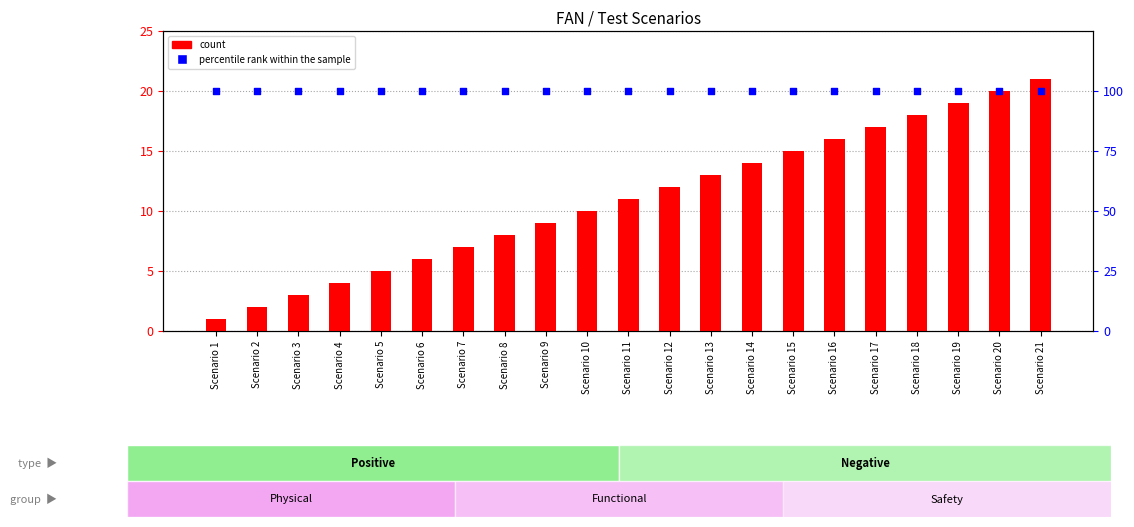

Which series has the largest Y range (max minus min)?

count